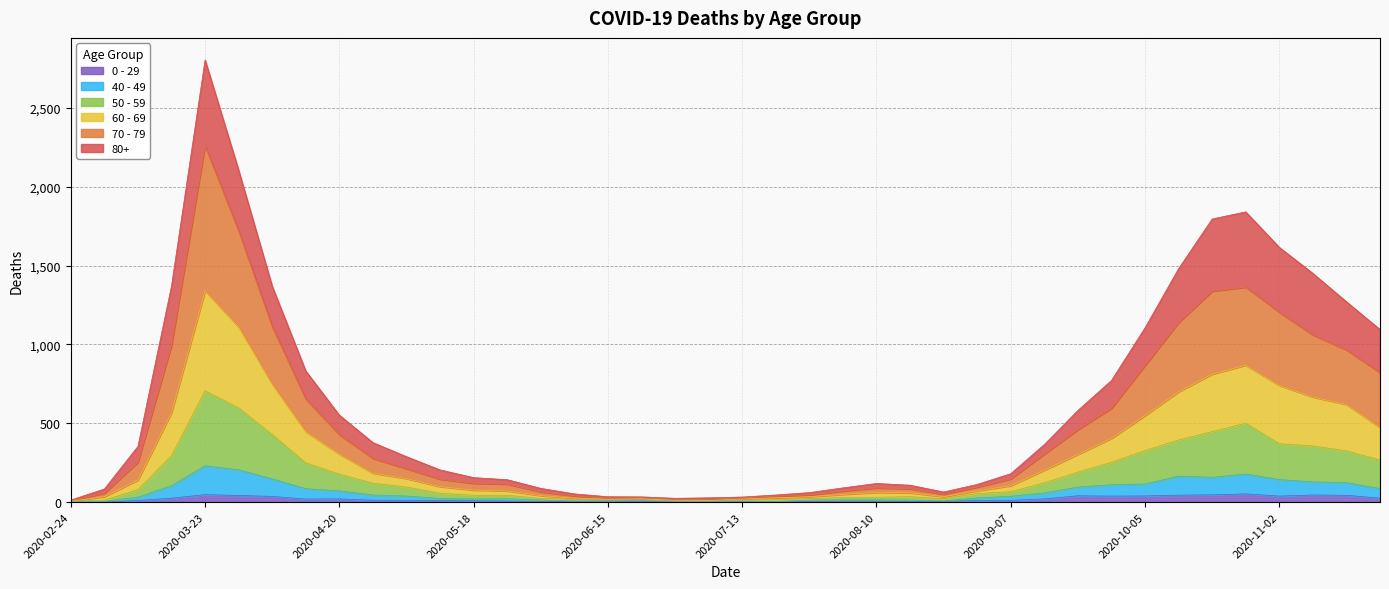

At which category is the sum across all series the highest?

2020-03-23